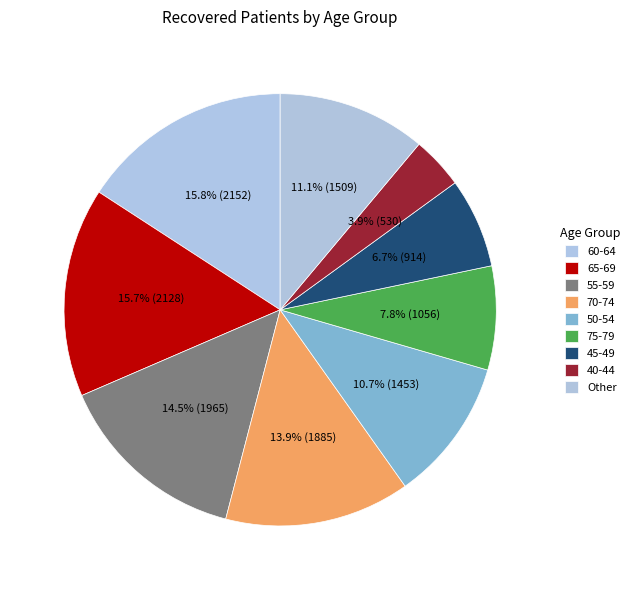

The 55-59 slice represents 1% of the pie. True or false?

False